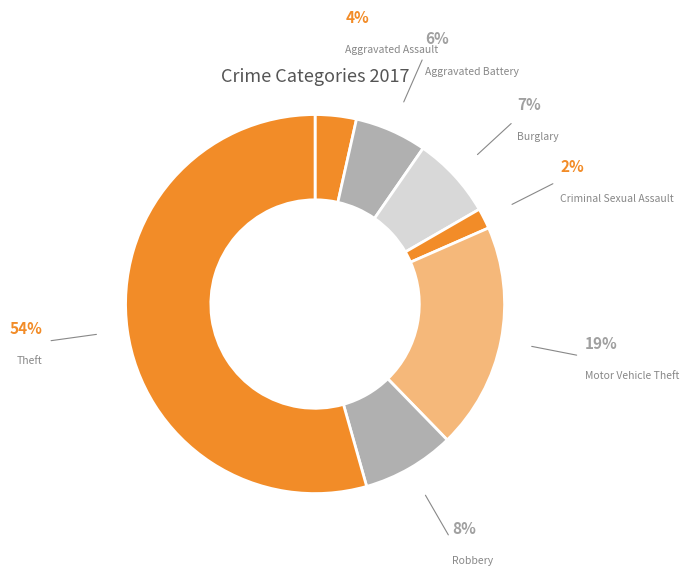

Which slice is the smallest?

Criminal Sexual Assault